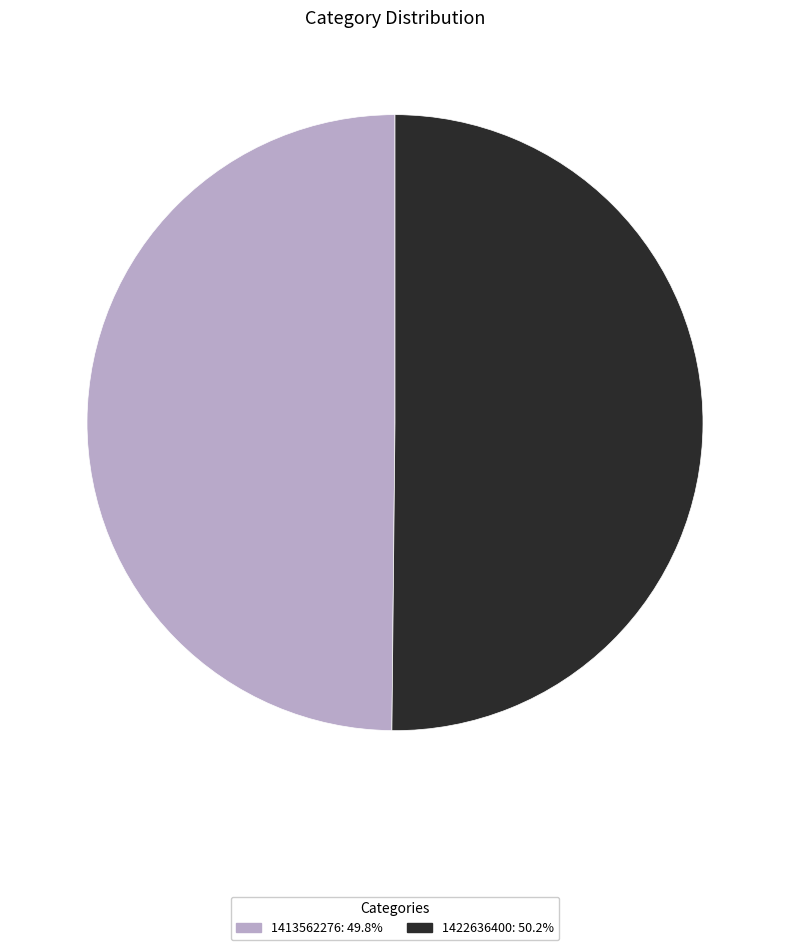

Approximately how many times larger is the value at 1422636400 compared to 1413562276?

1.0